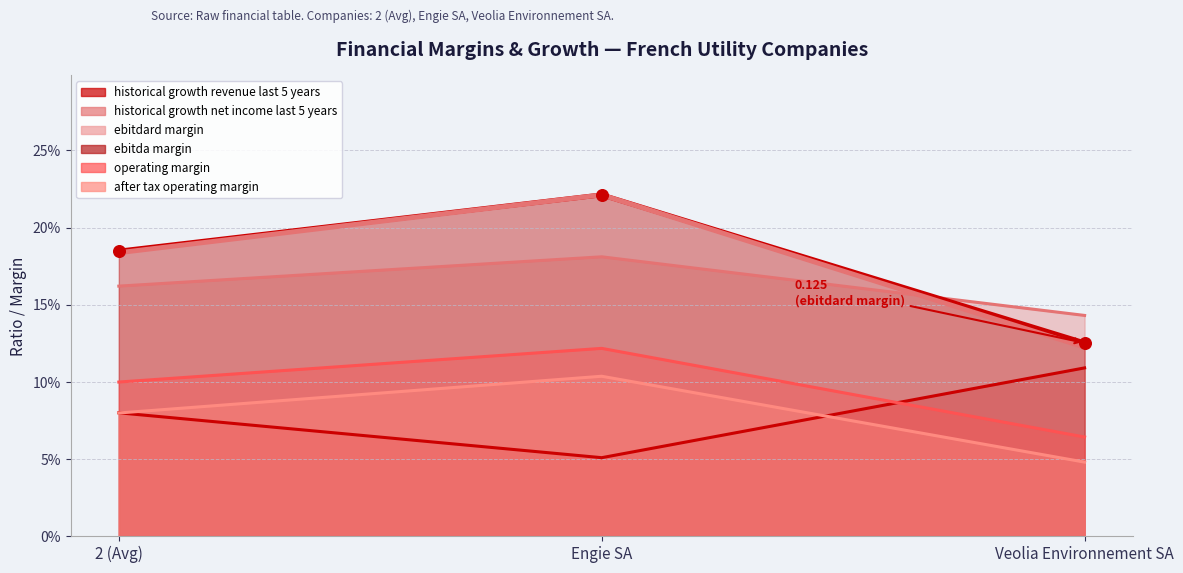

At how many categories does at least one series exceed 0?

3